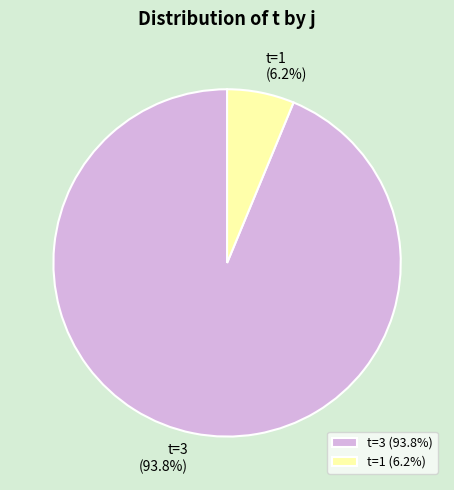

What is the total percentage of t=3 (93.8%) and t=1 (6.2%)?

100.0%